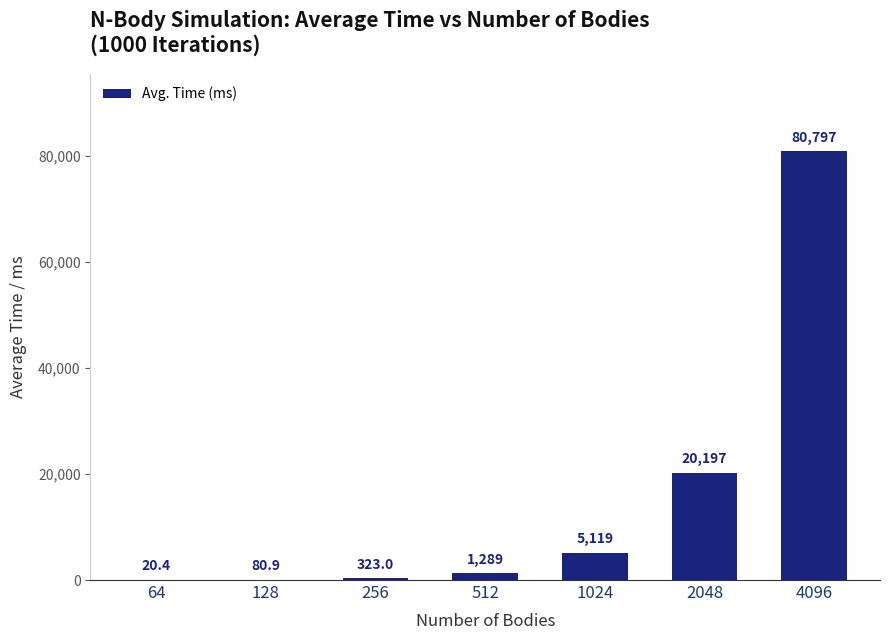

The chart shows a value of 5119.4 at 1024. True or false?

True